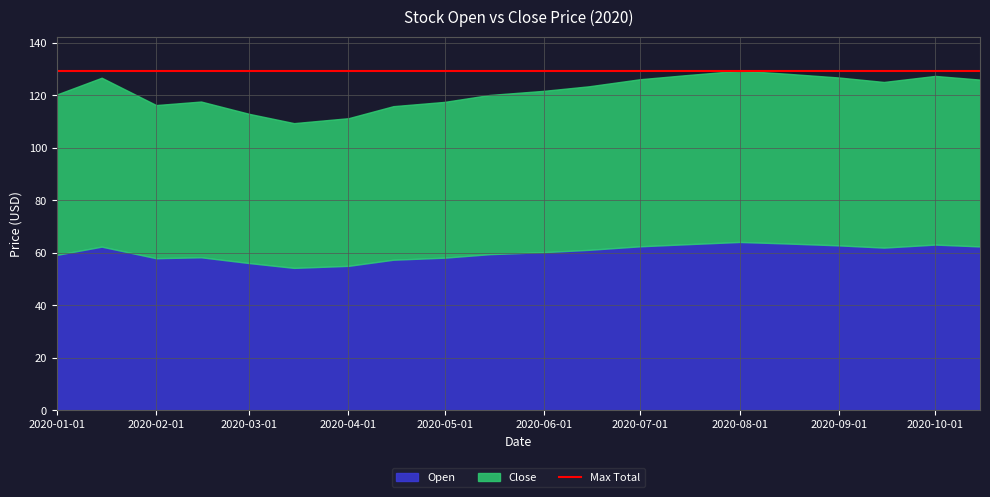

What is the label of the 18th point from the right?

2020-02-01